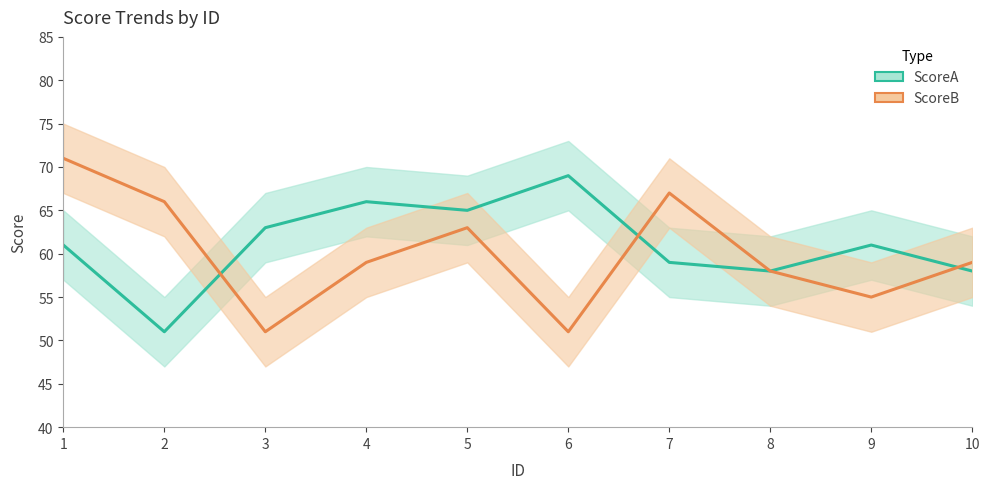

Which label corresponds to the smallest value in the chart?

2